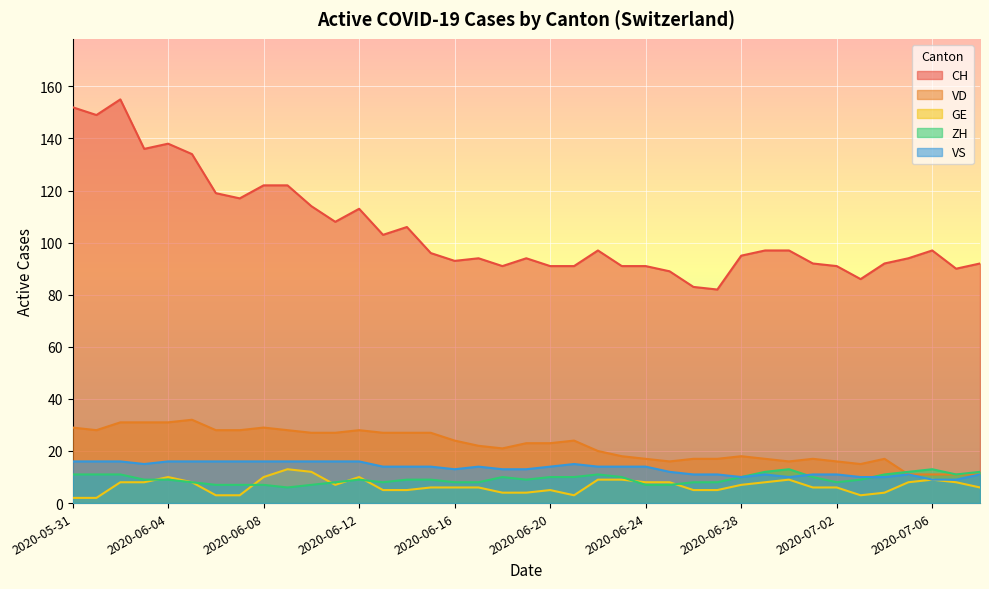

Rank the series by their maximum value, from highest to lowest.

CH, VD, VS, GE, ZH